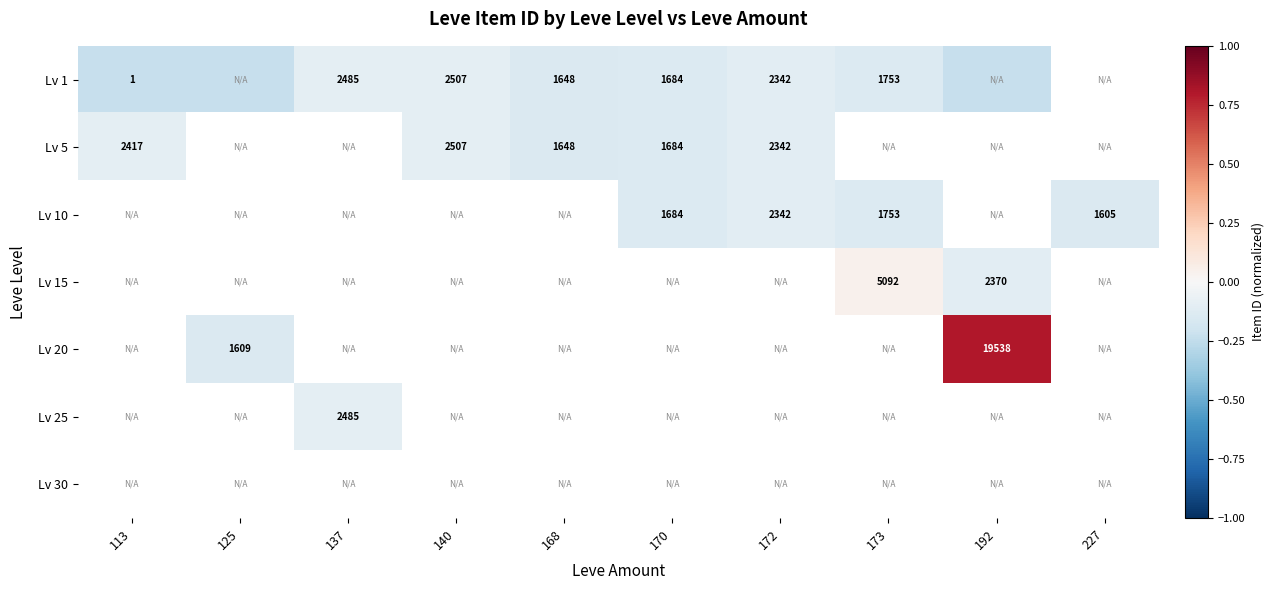

How many negative values does the Lv 1 series have?

9